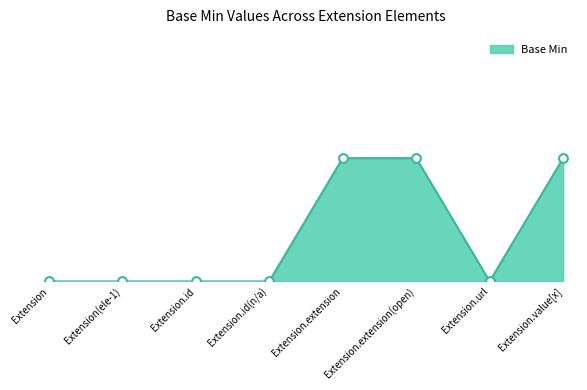

Which has a higher value, Extension.extension or Extension.id?

Extension.extension